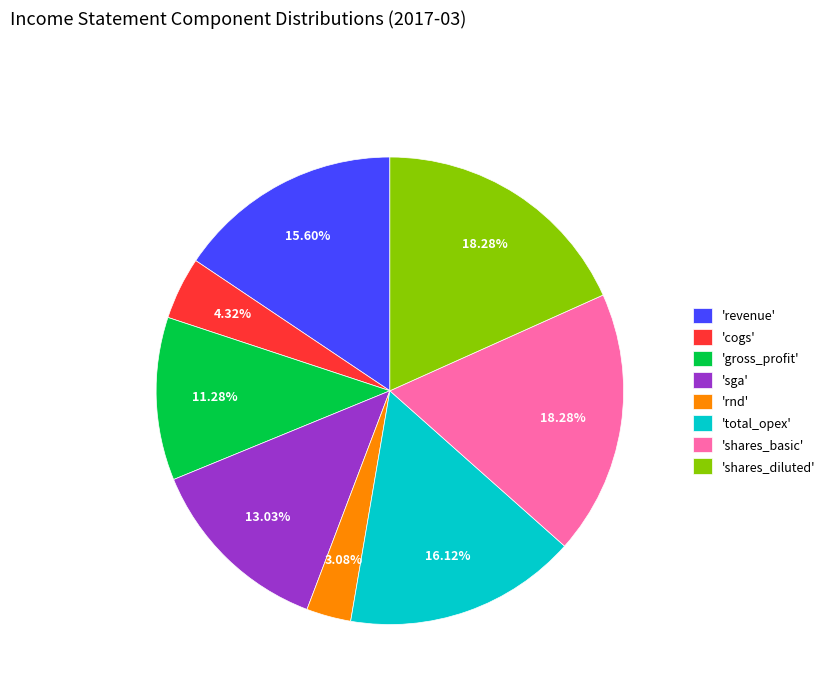

Which slice is the smallest?

'rnd'